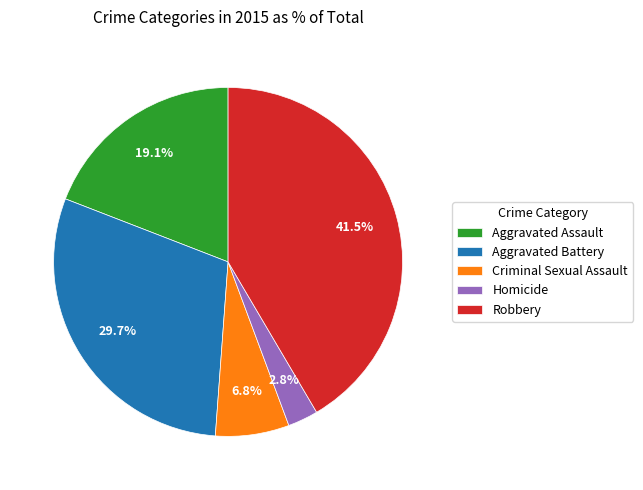

To the nearest percent, what is the average slice percentage?

20%